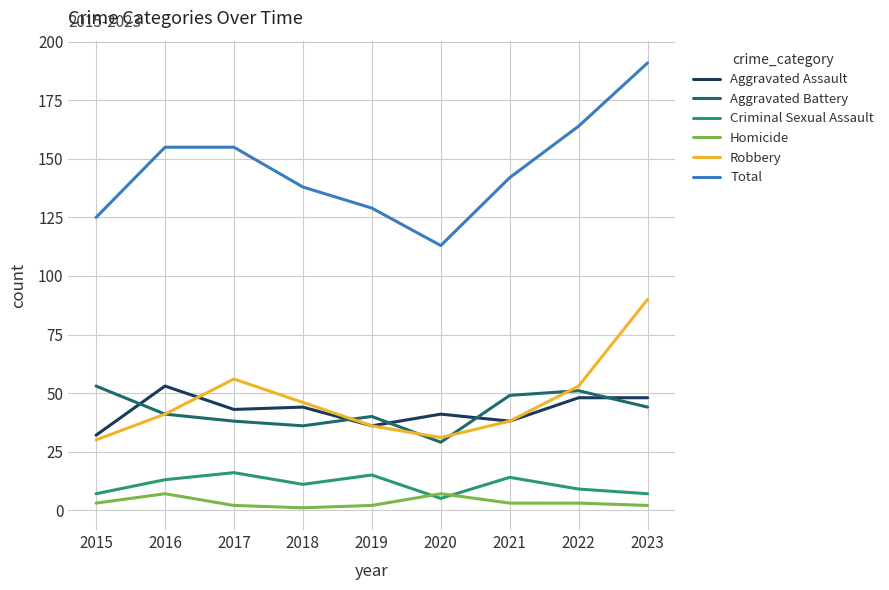

Where do Aggravated Assault and Aggravated Battery first cross each other?

2015 and 2016